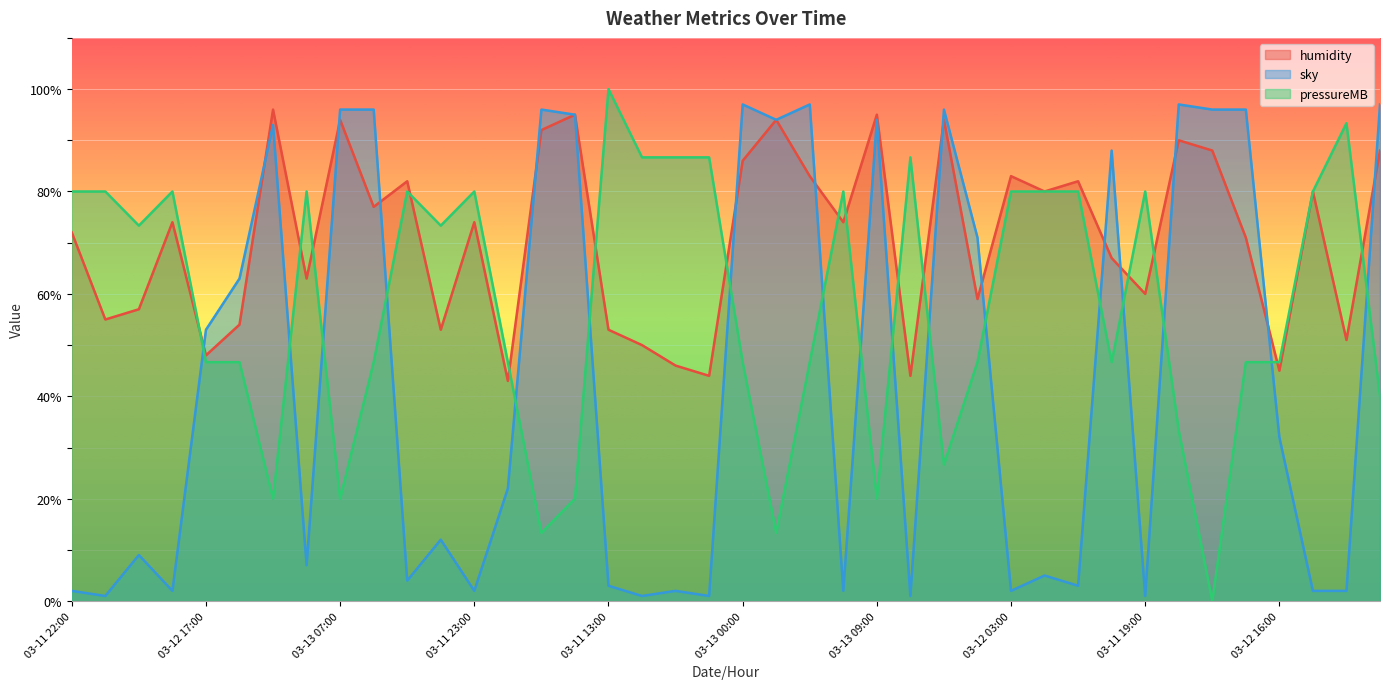

At which label does pressureMB first exceed 73?

03-11 22:00